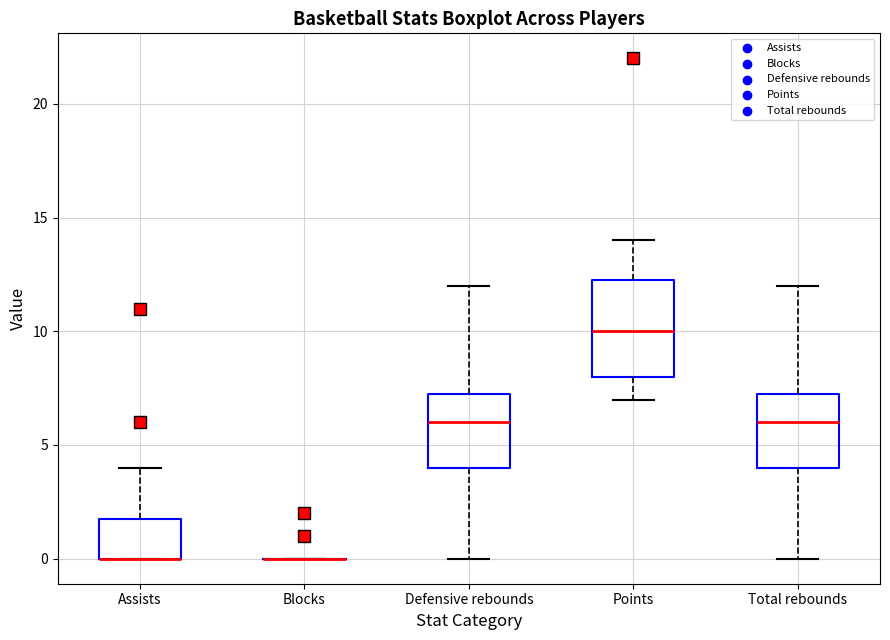

Comparing the boxes themselves (not the whiskers), which one is the tallest?

Points